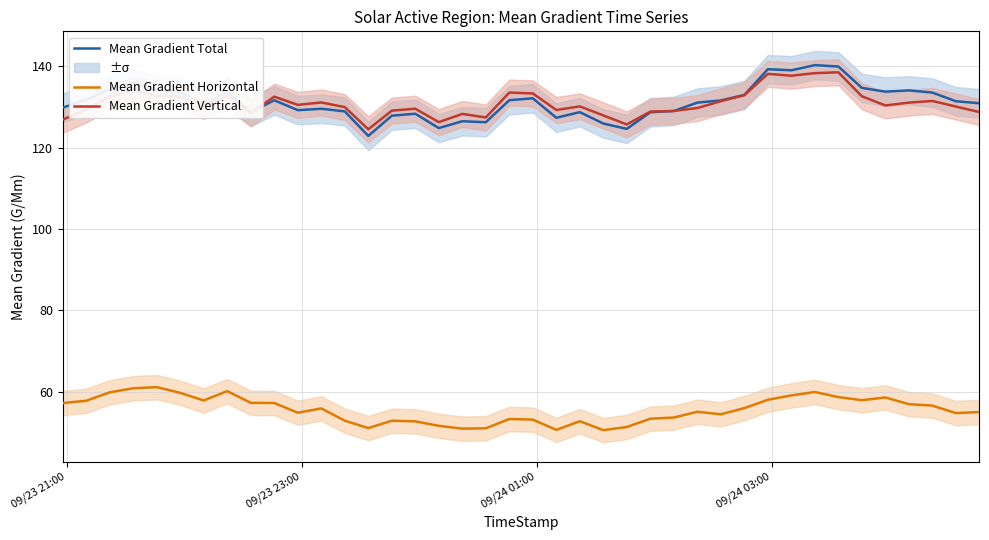

What is the difference between the Mean Gradient Horizontal values at 39 and 21?

4.4